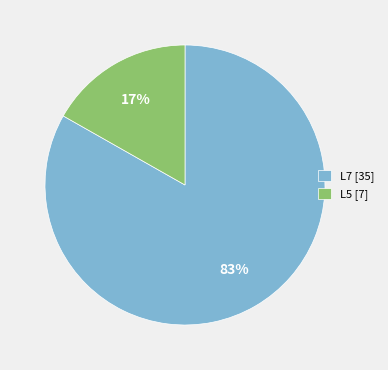

Between L7 and L5, which is larger?

L7